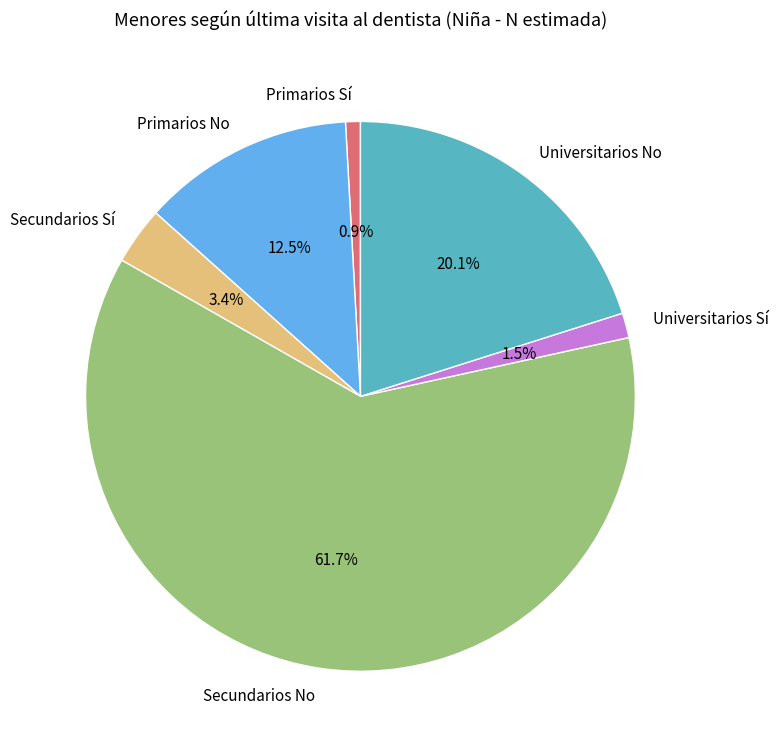

How many slices are in this pie chart?

6